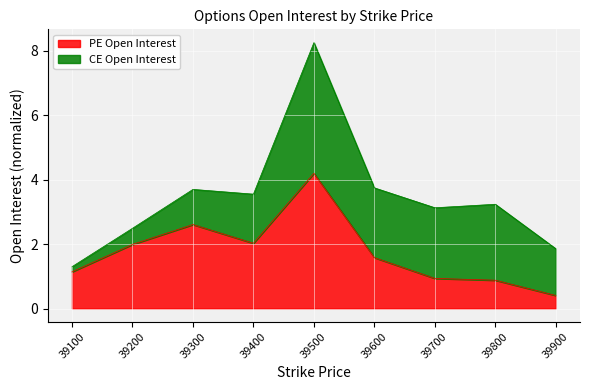

What is the ratio of the value at 39500 to the value at 39100?

3.7